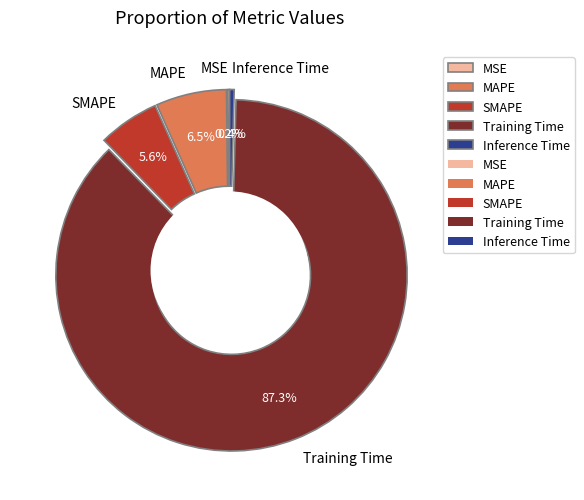

Which slice represents more than half of the pie?

Training Time